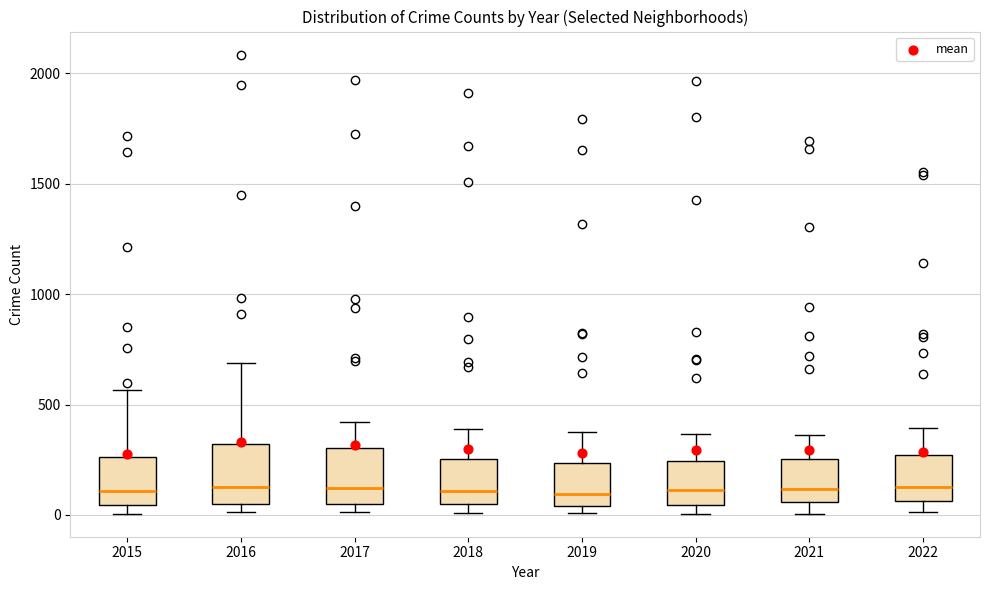

Reading left to right, read every box against the y-axis: the position of its median line, the range the box covers, and the ends of its whiskers. The values are not printed on the chart, so give them approximately, as read against the axis.

2015: median 100, box 50 to 250, whiskers 0 to 550
2016: median 150, box 50 to 300, whiskers 0 to 700
2017: median 100, box 50 to 300, whiskers 0 to 400
2018: median 100, box 50 to 250, whiskers 0 to 400
2019: median 100, box 50 to 250, whiskers 0 to 400
2020: median 100, box 50 to 250, whiskers 0 to 350
2021: median 100, box 50 to 250, whiskers 0 to 350
2022: median 150, box 50 to 250, whiskers 0 to 400